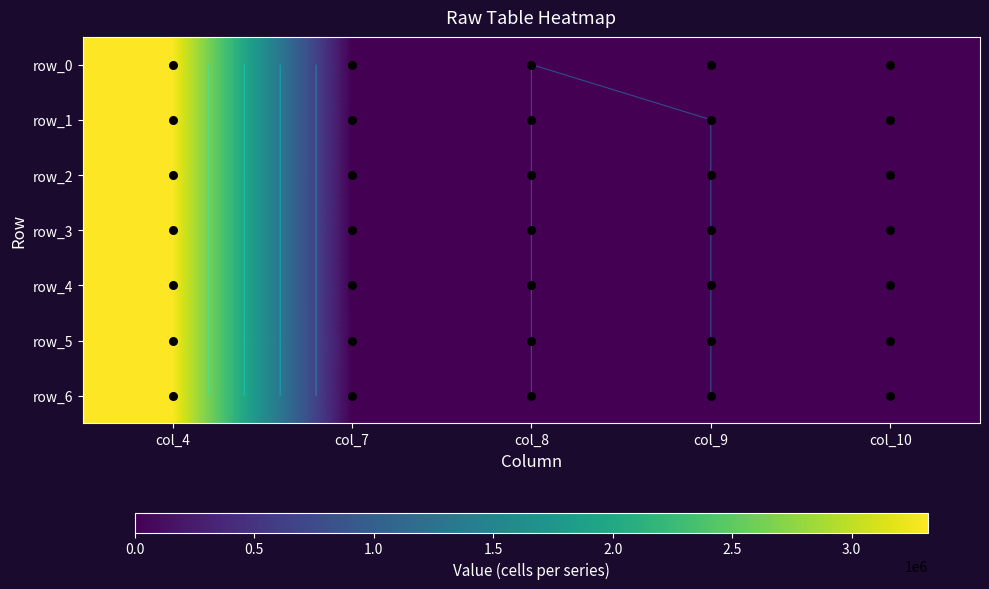

What is the sum of the row_6 values at col_4 and col_10?

3319034.0